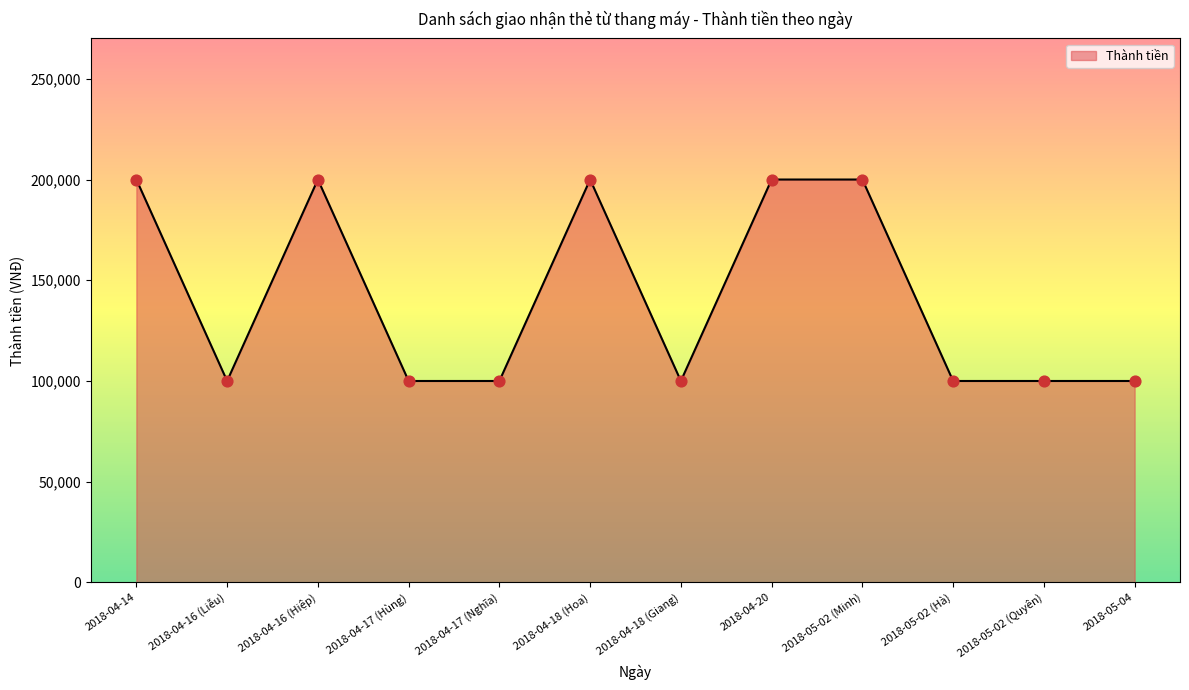

What is the change in value from 2018-04-14 to 2018-04-16 (Liễu)?

-100000